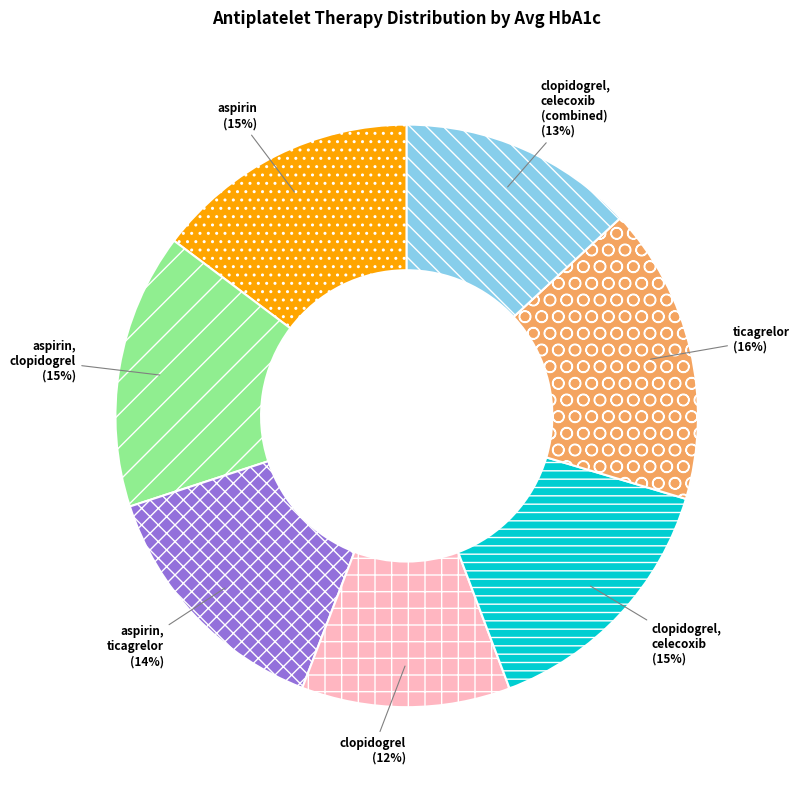

True or false: aspirin, clopidogrel accounts for 3% of the total.

False